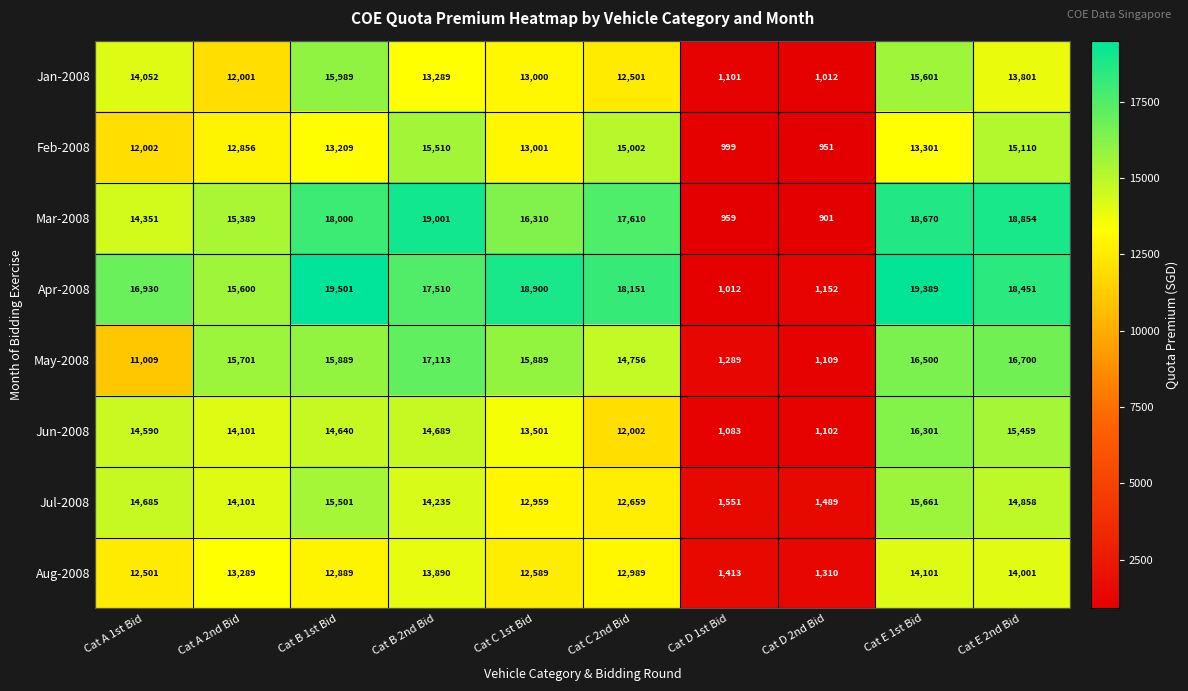

Rank the series by their maximum value, from lowest to highest.

Aug-2008, Feb-2008, Jul-2008, Jan-2008, Jun-2008, May-2008, Mar-2008, Apr-2008